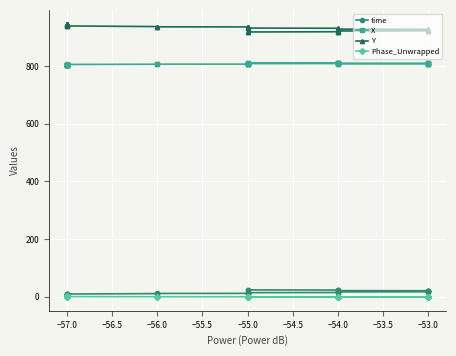

True or false: Phase_Unwrapped and time intersect in this chart.

True